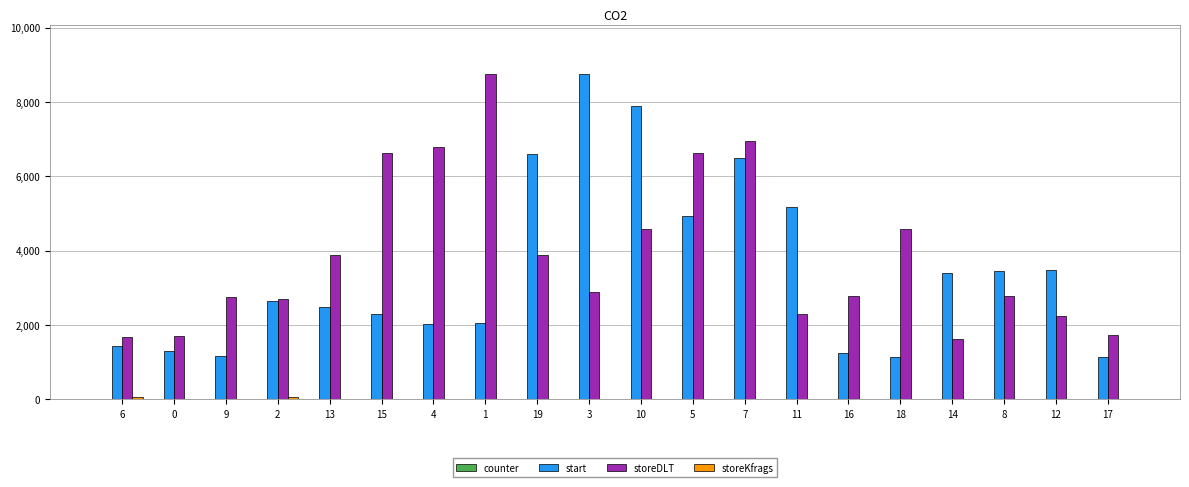

What is the maximum value shown in the chart?

8760